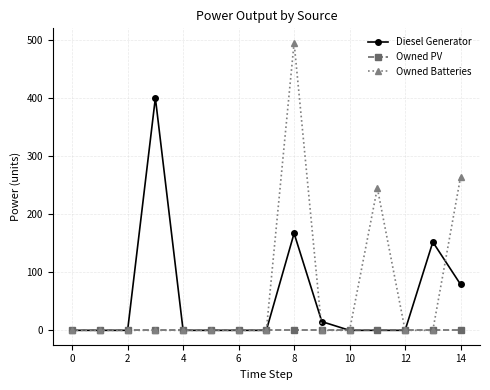

What is the value of the Diesel Generator point at the 9th from the left?

167